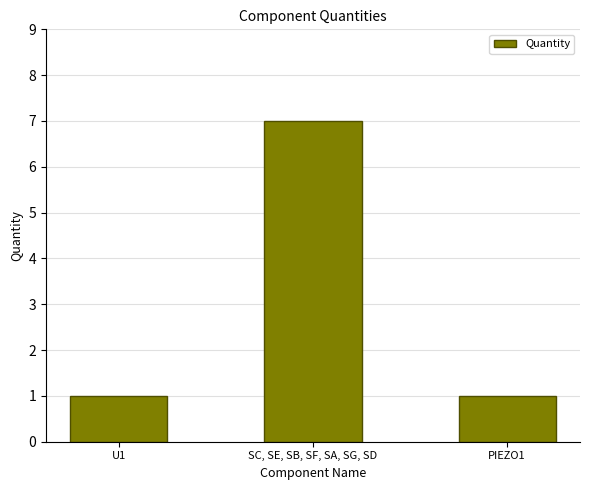

What is the label of the 2nd bar from the left?

SC, SE, SB, SF, SA, SG, SD